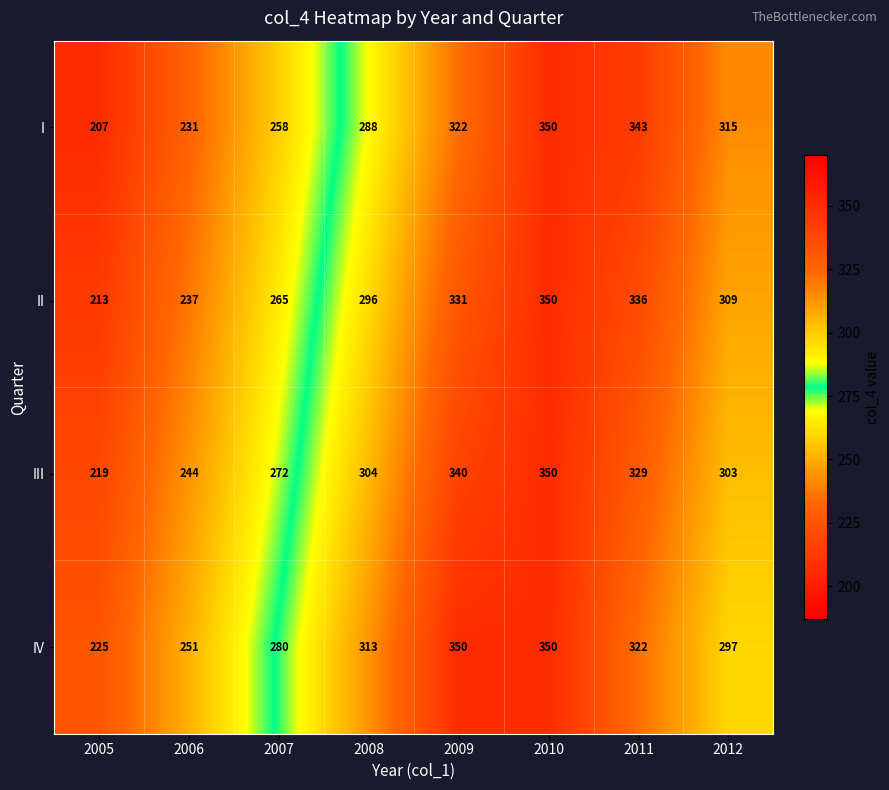

The value of I at 2011 is 225. True or false?

False